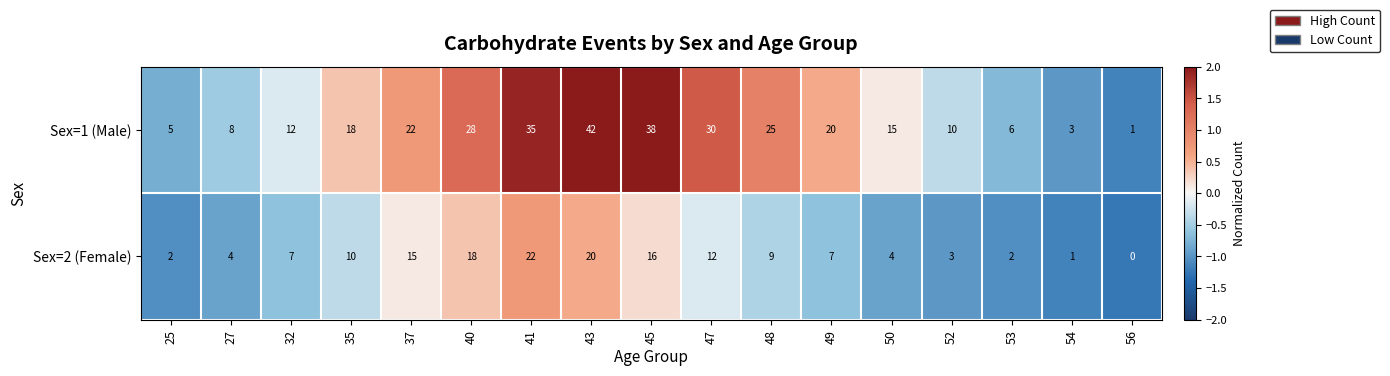

What is the sum of all Sex=2 (Female) values?

152